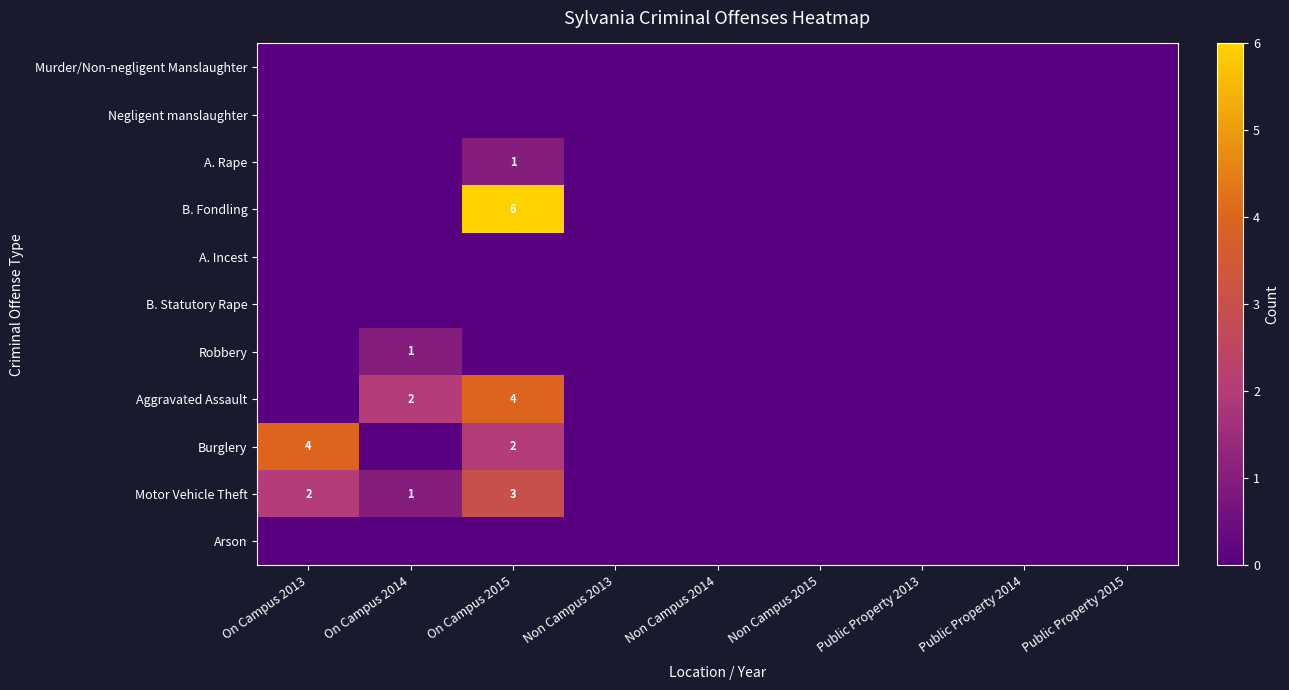

At how many categories does at least one series exceed 4?

1